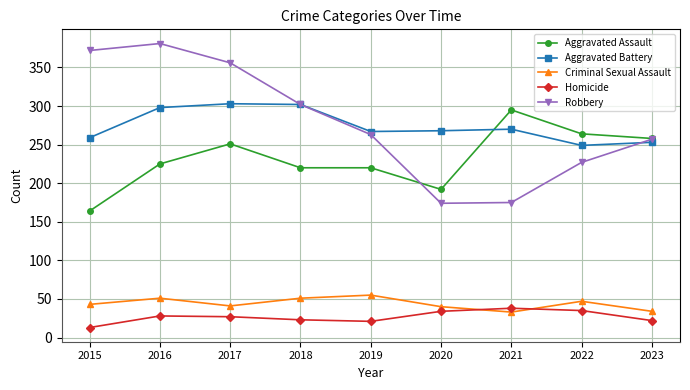

What is the lowest value of the Robbery series?

174